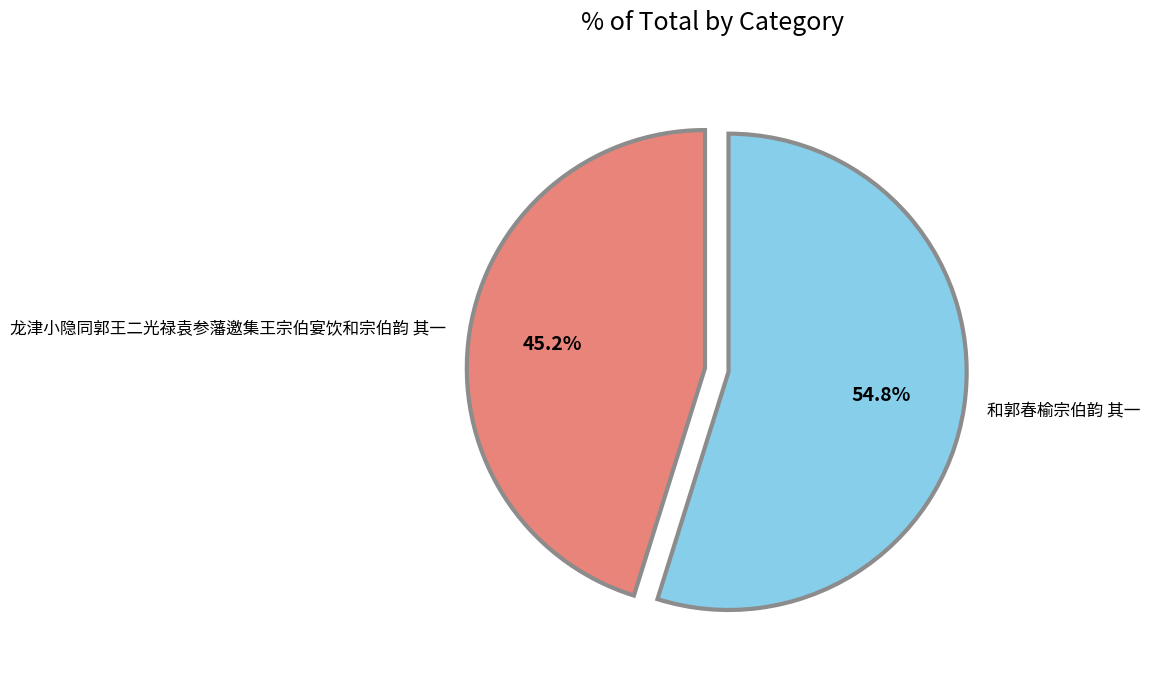

To the nearest percent, what is the difference between the largest and smallest slice percentages?

10%